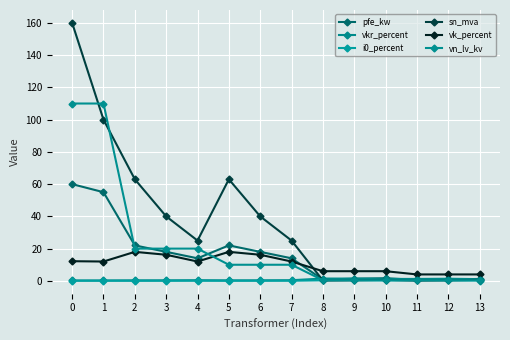

True or false: i0_percent and vkr_percent cross at least once.

False